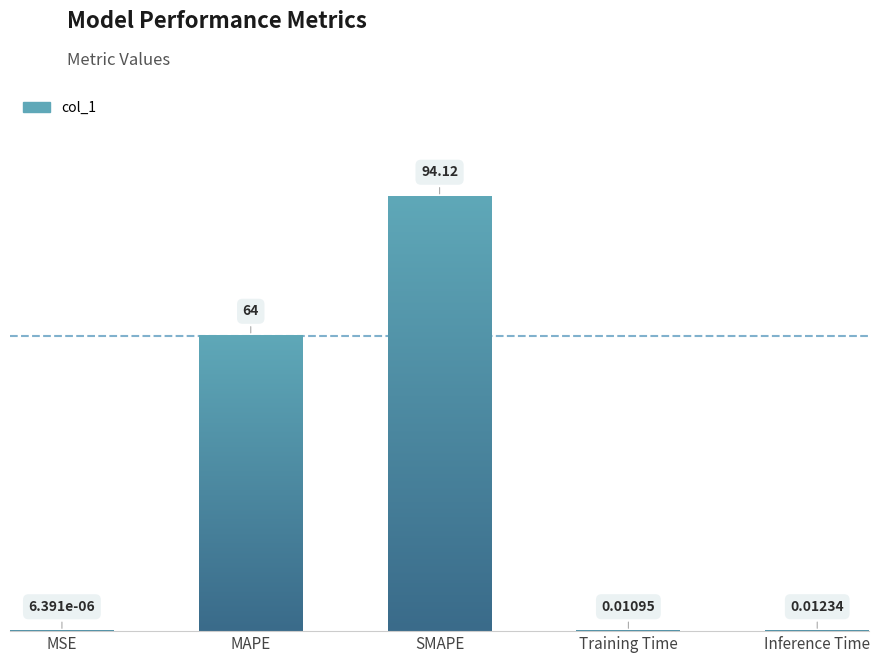

Where is the data nearest to the value 47?

MAPE